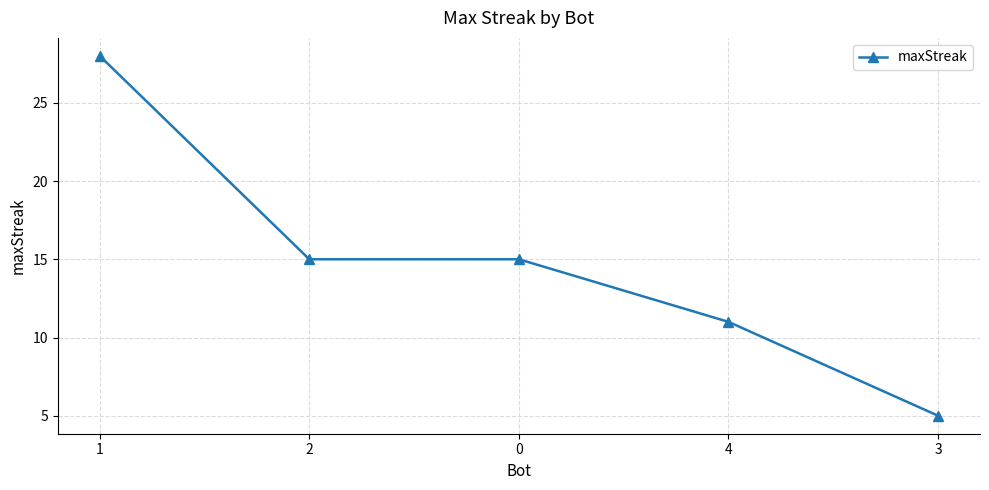

What is the minimum value shown in the chart?

5